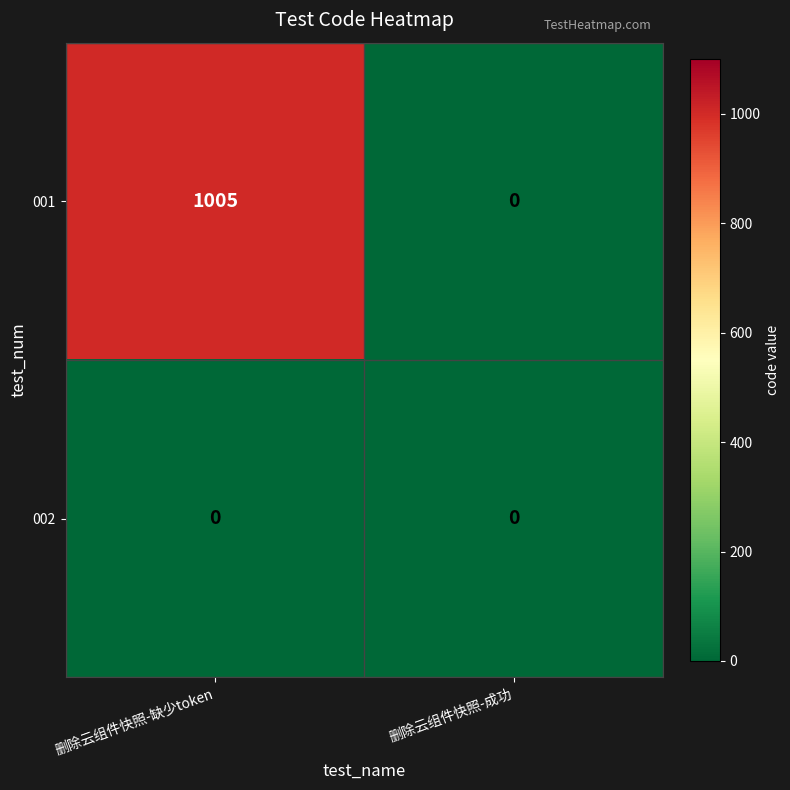

The value of 001 at 删除云组件快照-缺少token is 1005. True or false?

True